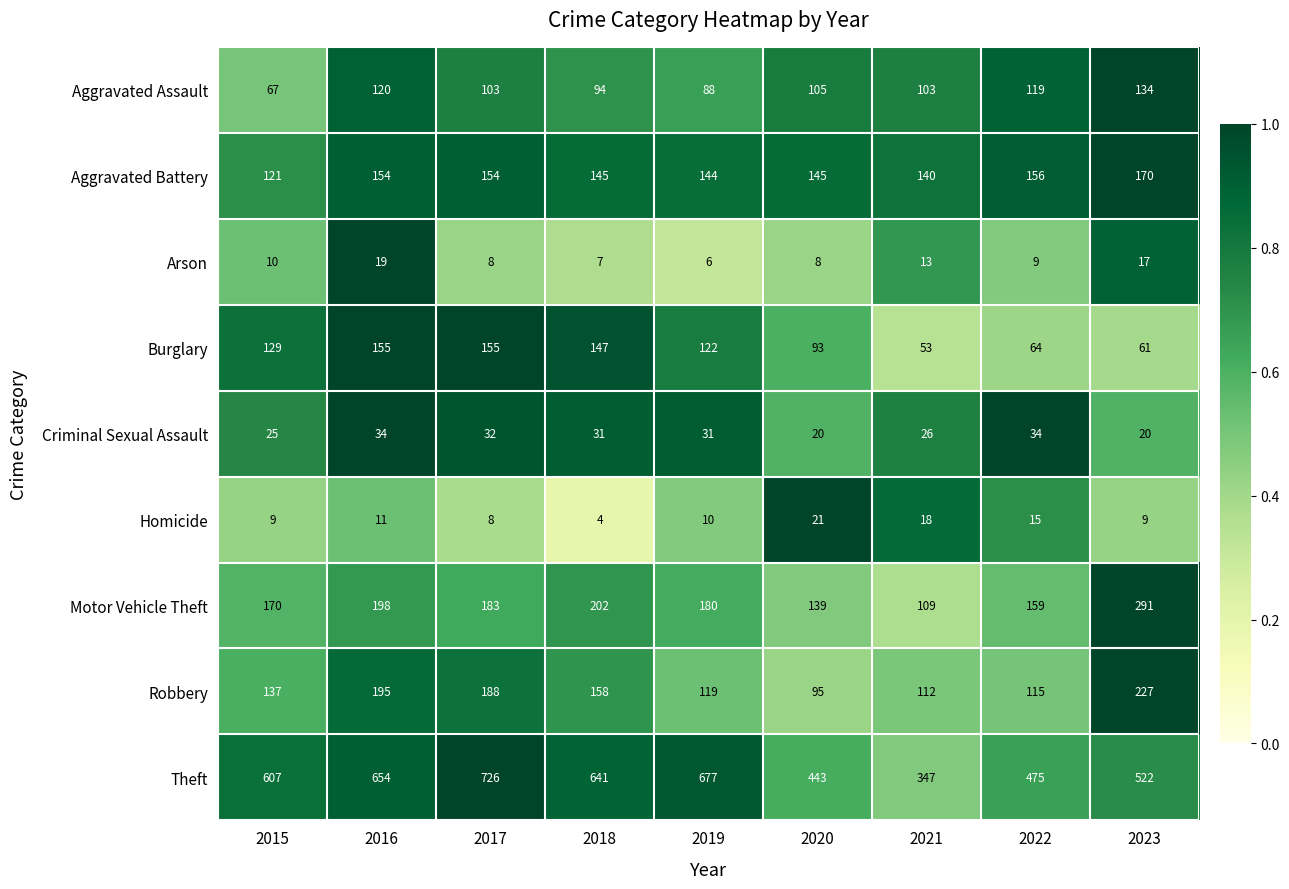

List the series in order of their peak value, highest first.

Theft, Motor Vehicle Theft, Robbery, Aggravated Battery, Burglary, Aggravated Assault, Criminal Sexual Assault, Homicide, Arson